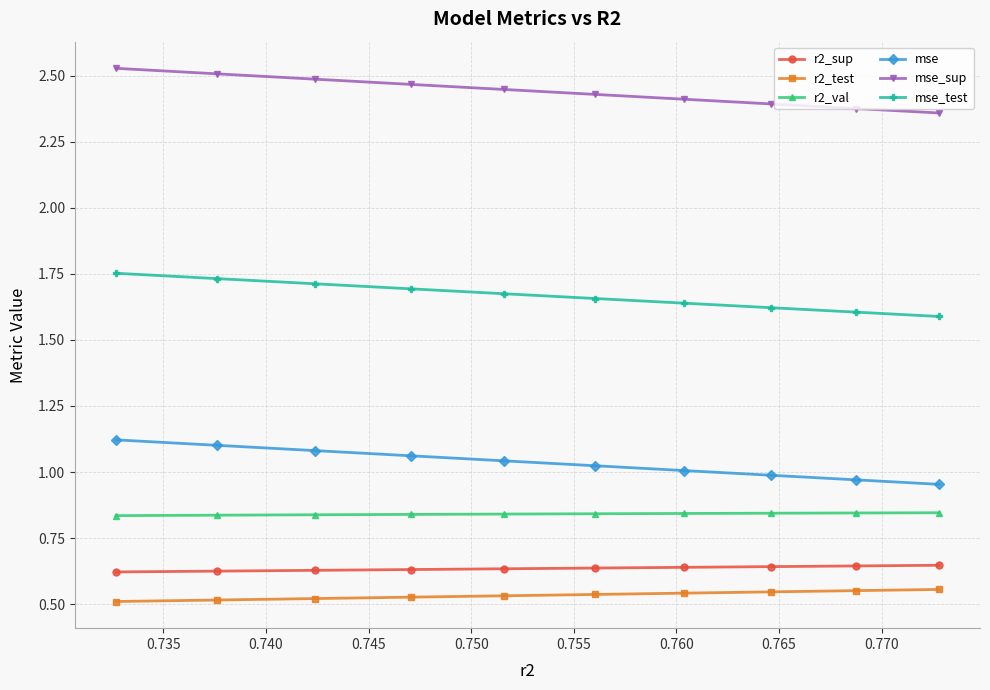

Which series has the largest total across all categories?

mse_sup